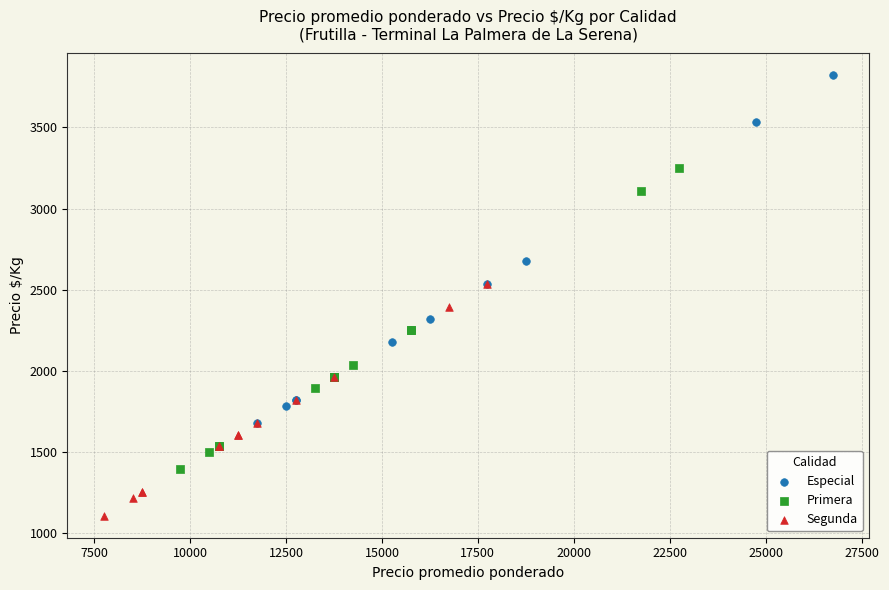

Which series reaches the minimum Y coordinate?

Segunda